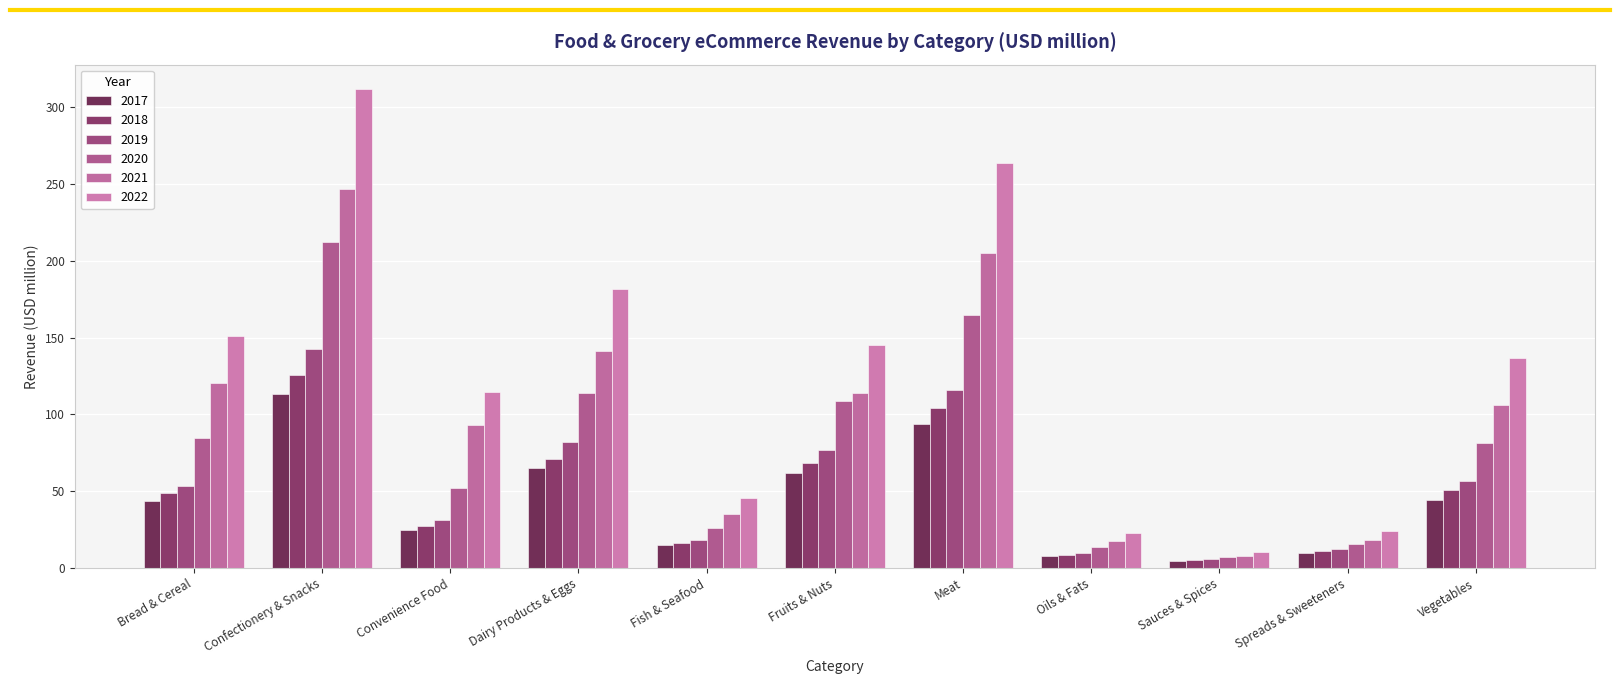

What position from the right is Sauces & Spices?

3